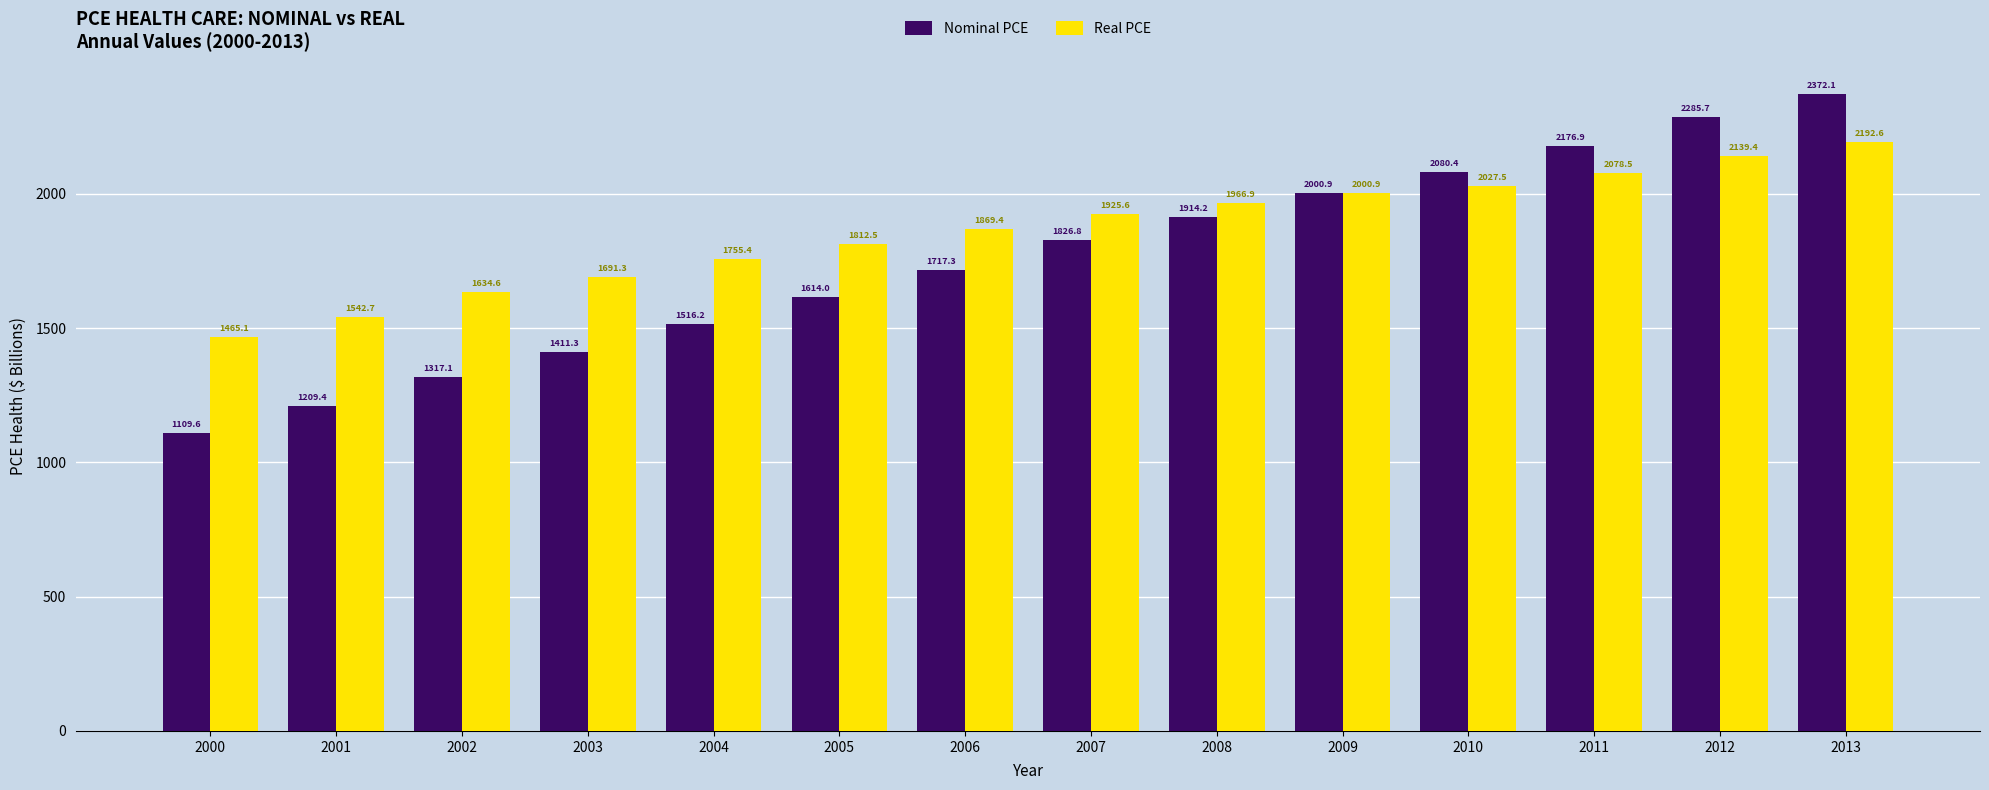

What is the value of the Real PCE bar at the 10th from the left?

2000.9